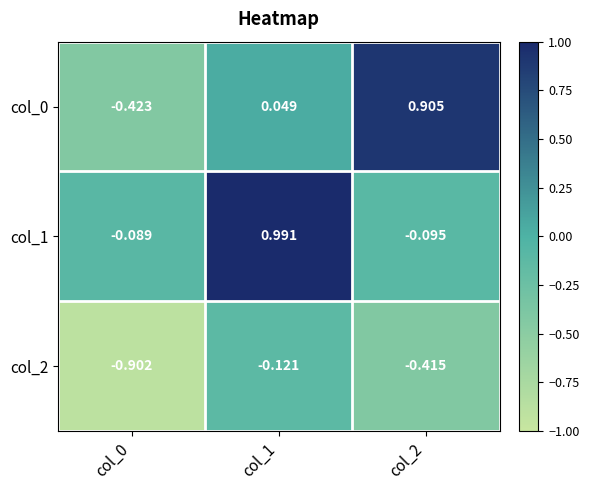

Is the value of col_1 at col_1 greater than the value of col_2 at col_2?

Yes